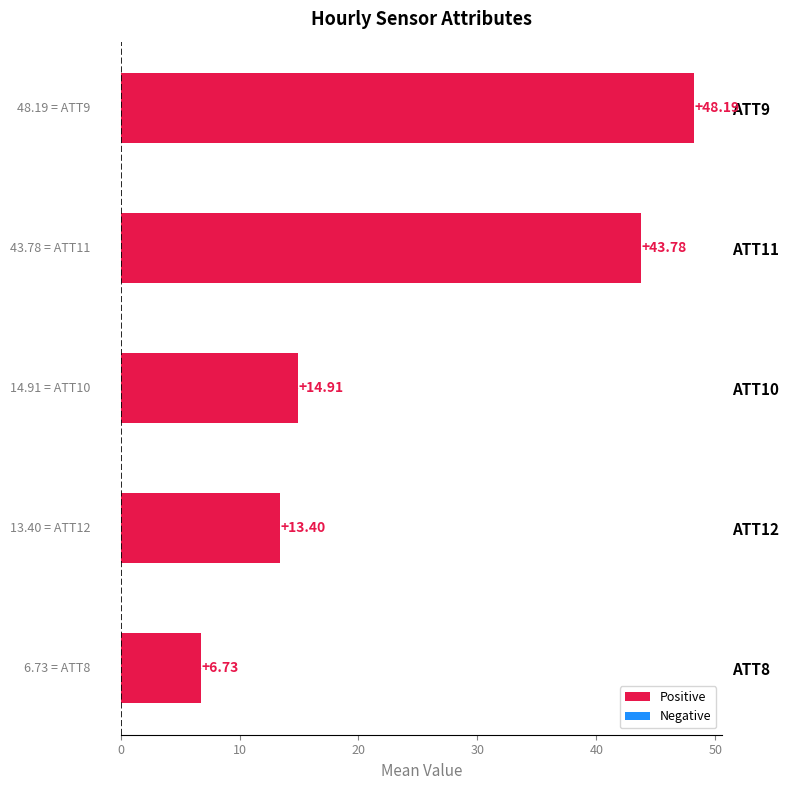

Rank the categories by value from lowest to highest.

ATT8, ATT12, ATT10, ATT11, ATT9